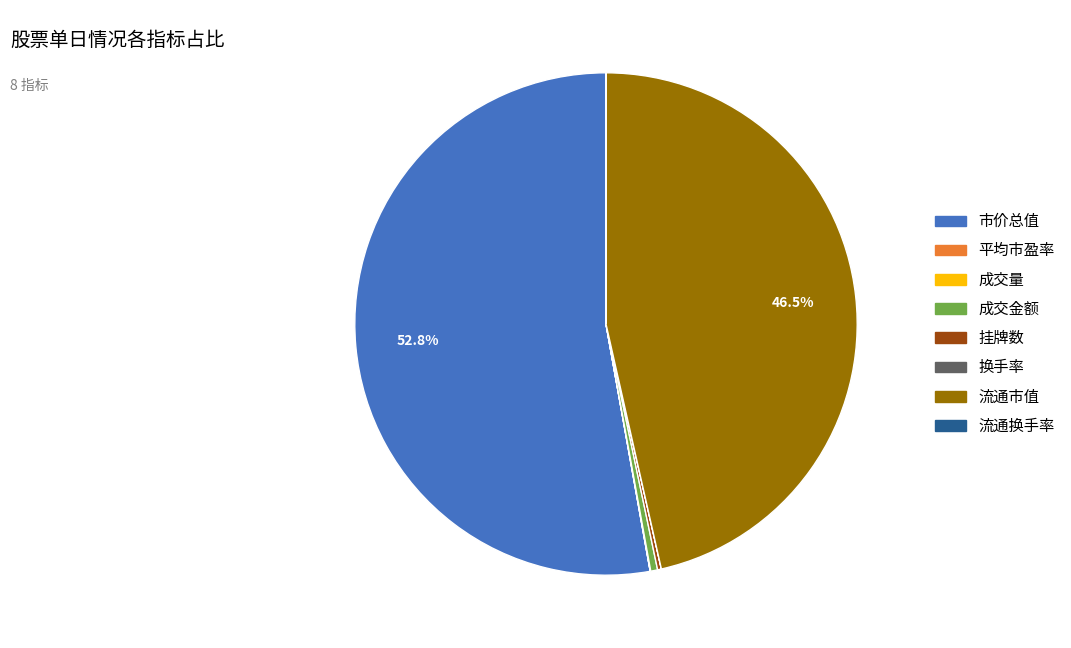

Does any single category account for the majority?

Yes